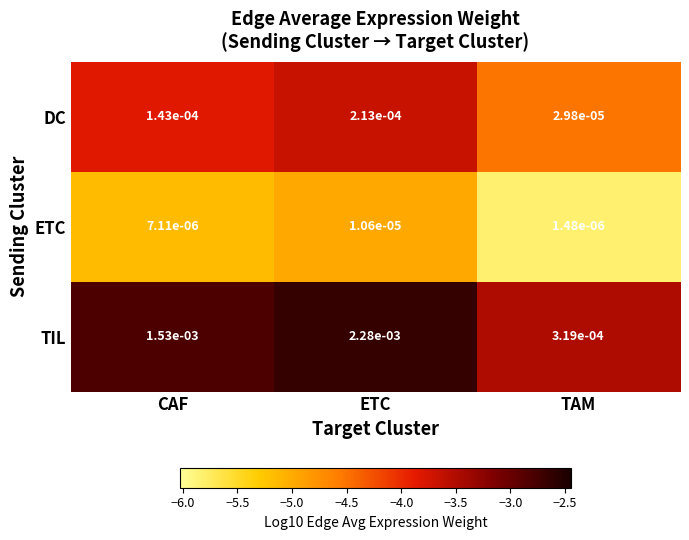

Which series has the widest spread of values?

TIL